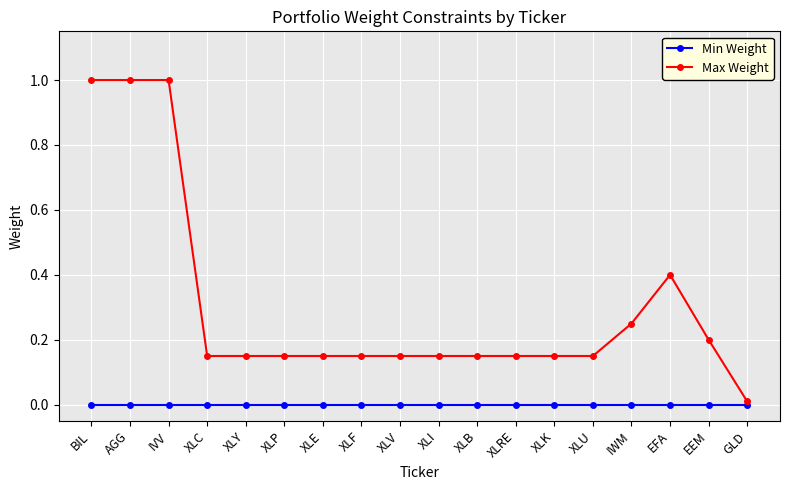

At XLV, list the series in order from largest to smallest.

Max Weight, Min Weight